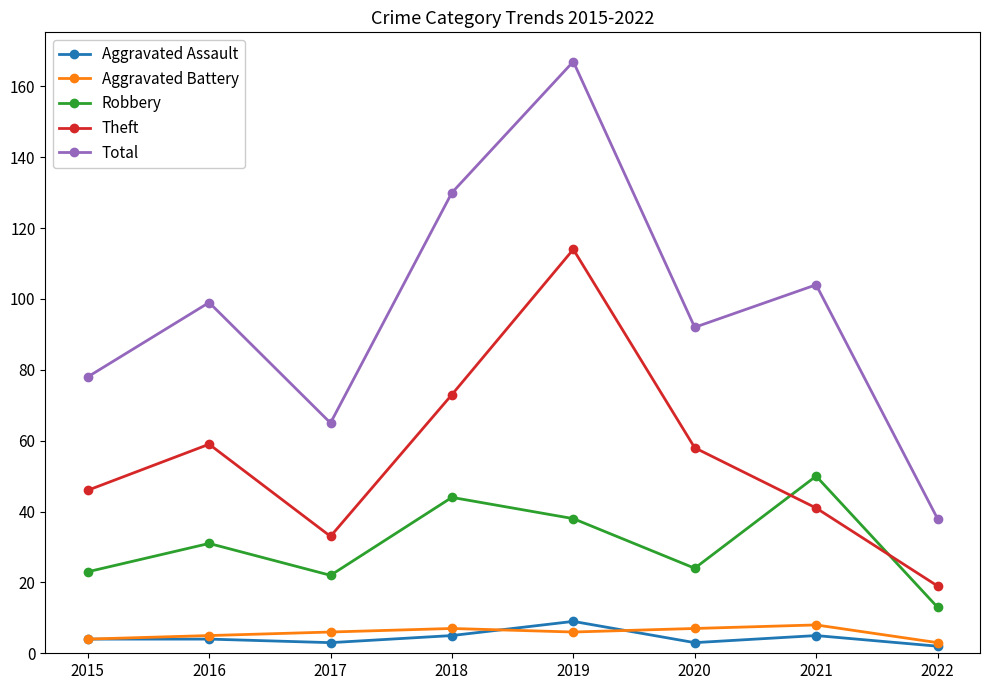

The Robbery series shows 12 at 2021. True or false?

False